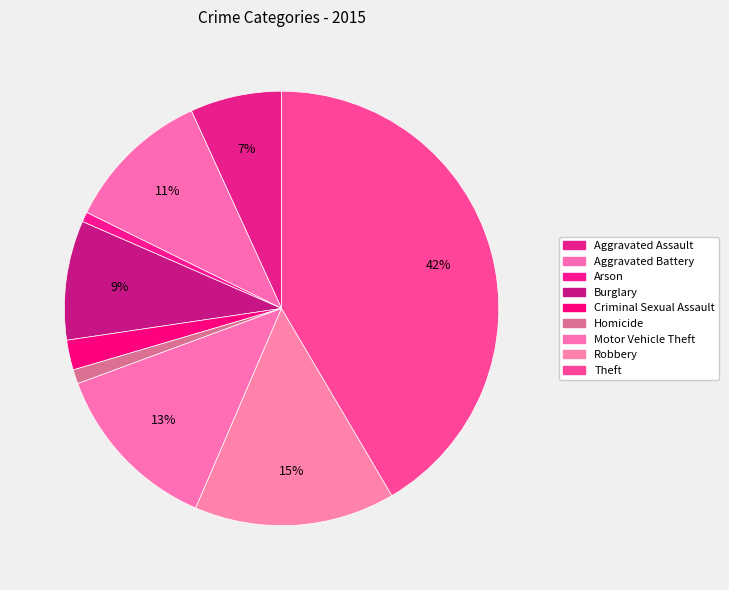

To the nearest percent, what is the average slice percentage?

11%